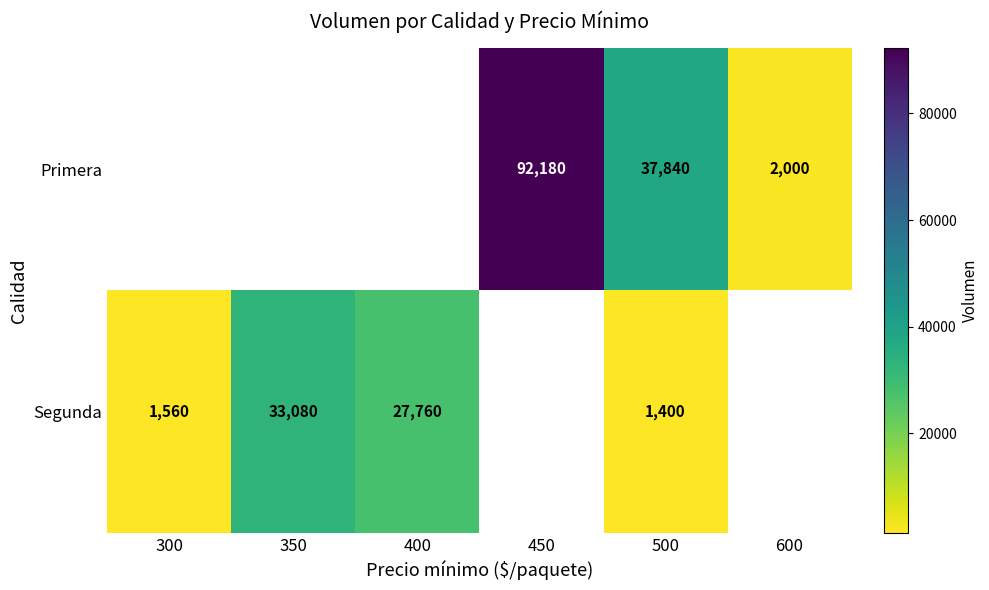

The Segunda series shows 1560 at 300. True or false?

True